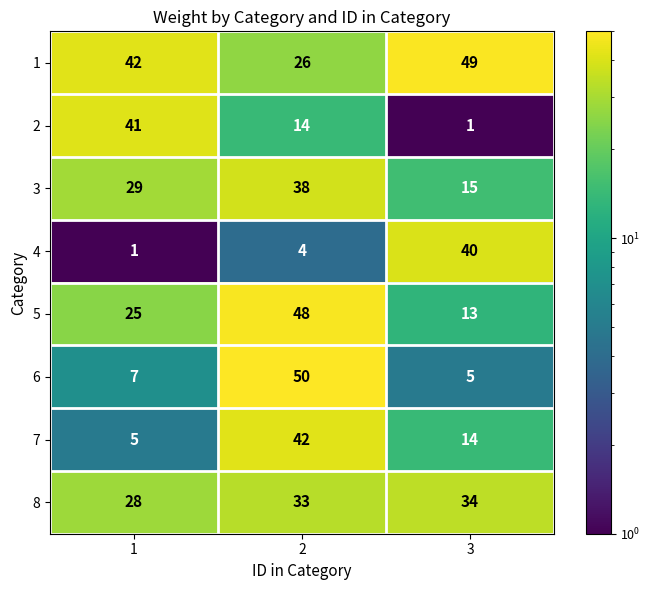

The 5 series shows 13 at 3. True or false?

True